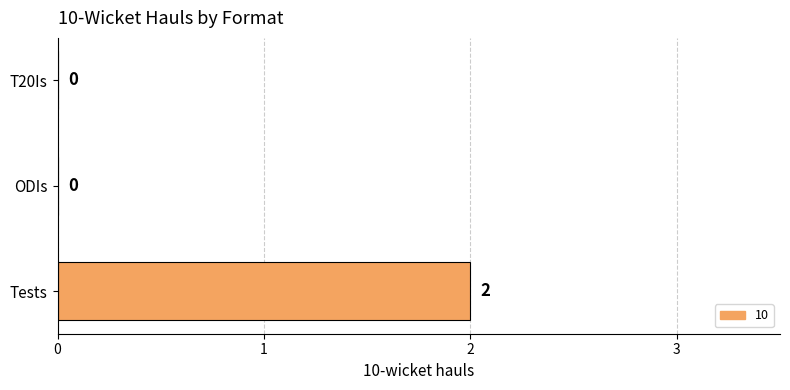

Are the bars horizontal?

Yes